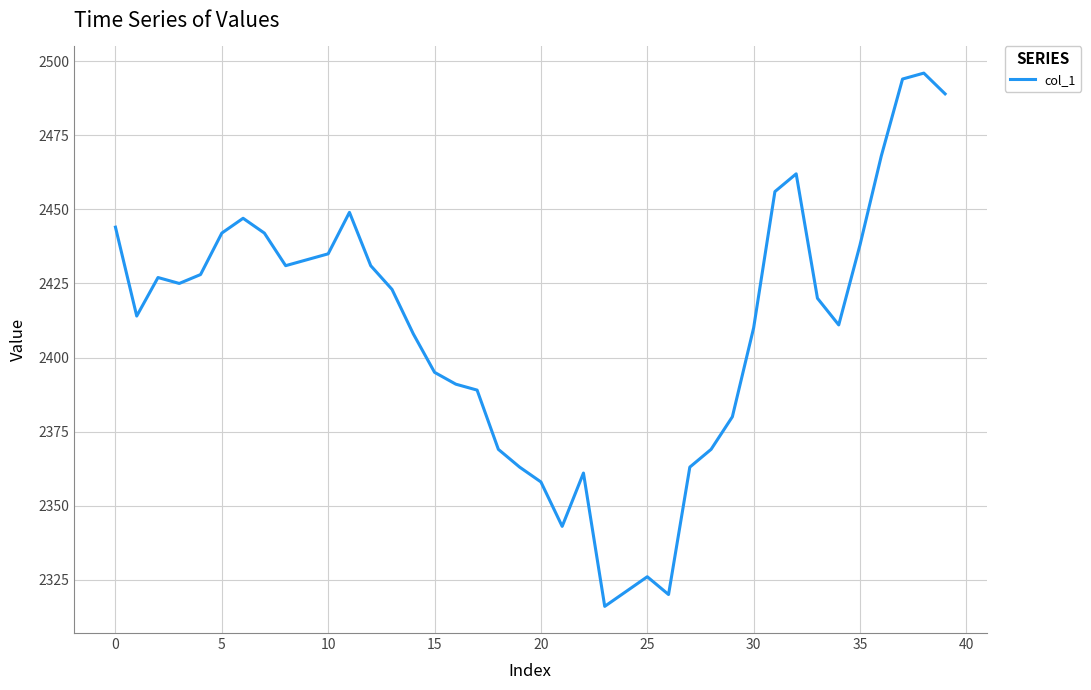

What is the maximum value shown in the chart?

2496